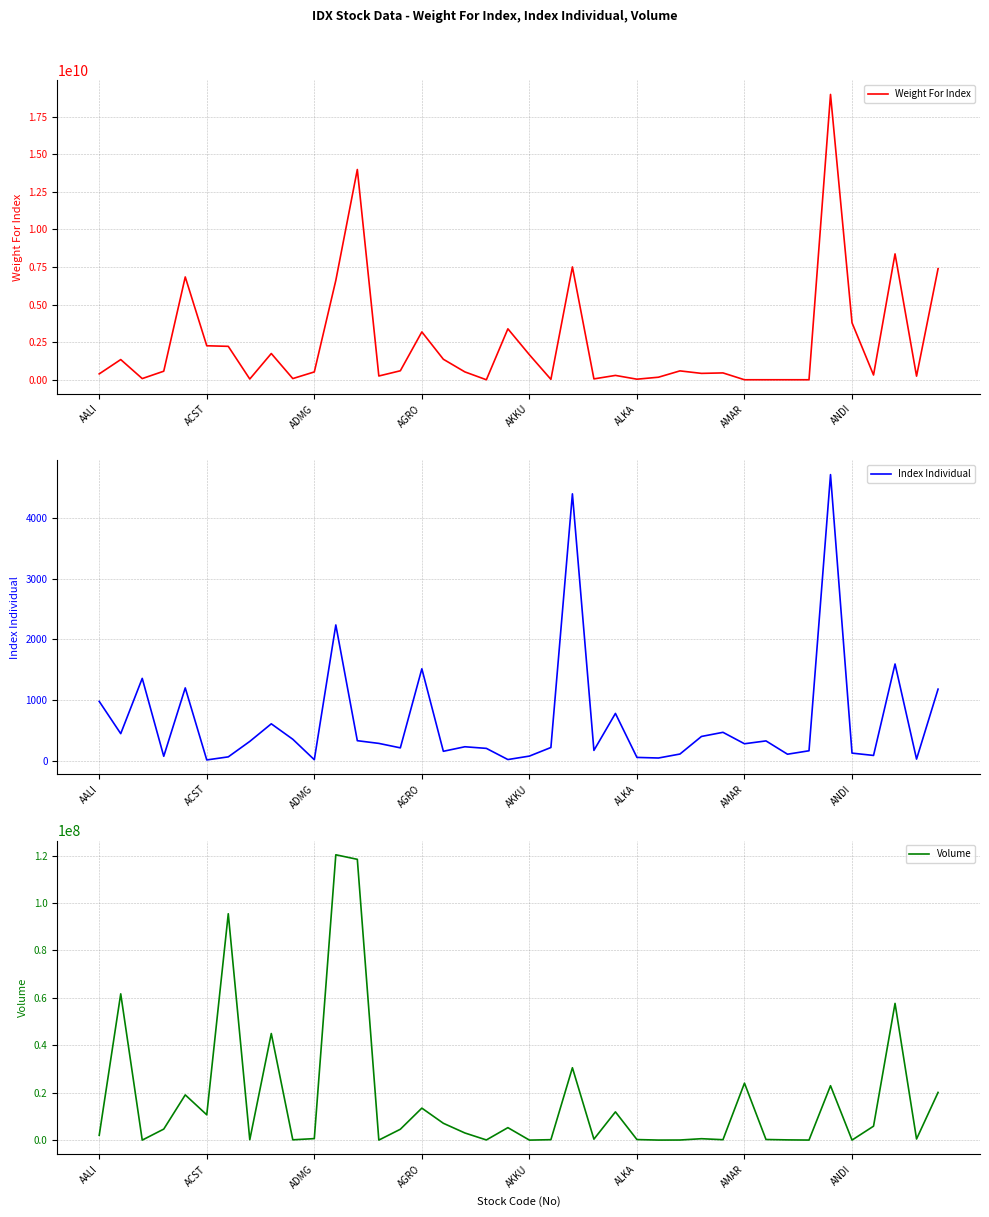

At how many categories does at least one series exceed 5518281226?

7